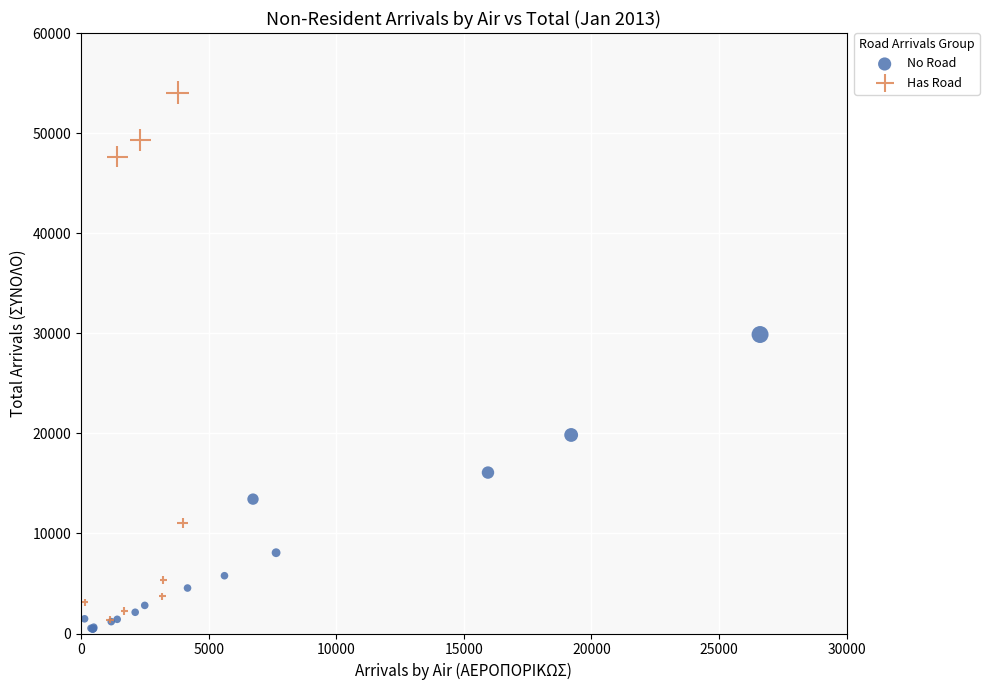

Which series contains the lowest Y value?

No Road